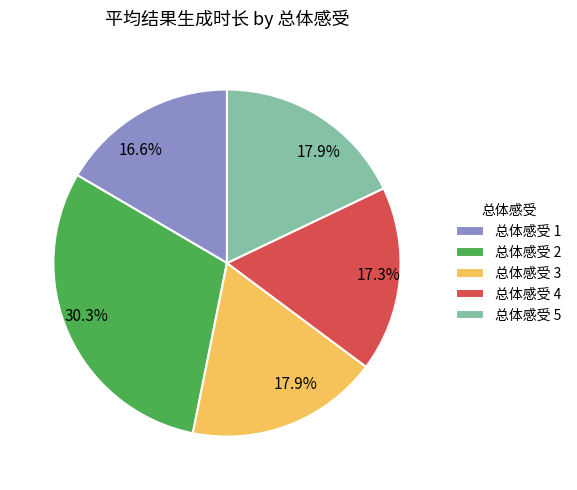

Combined, what portion of the pie is 总体感受 4 and 总体感受 5?

35.2%